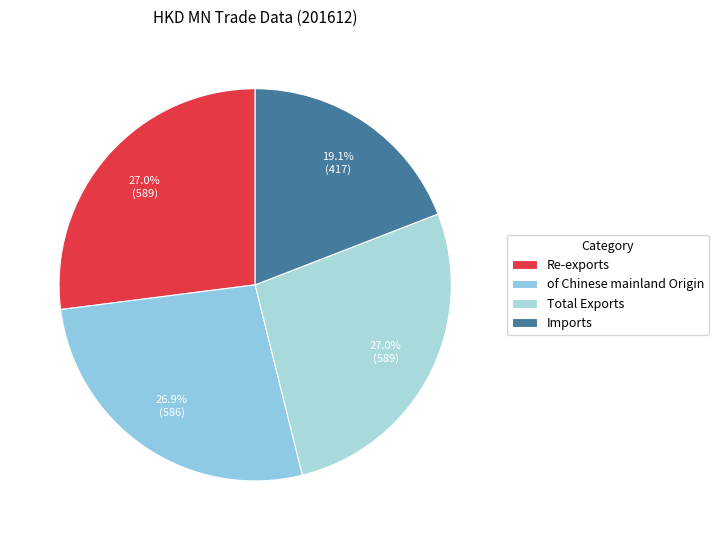

Is there a majority slice in this chart?

No